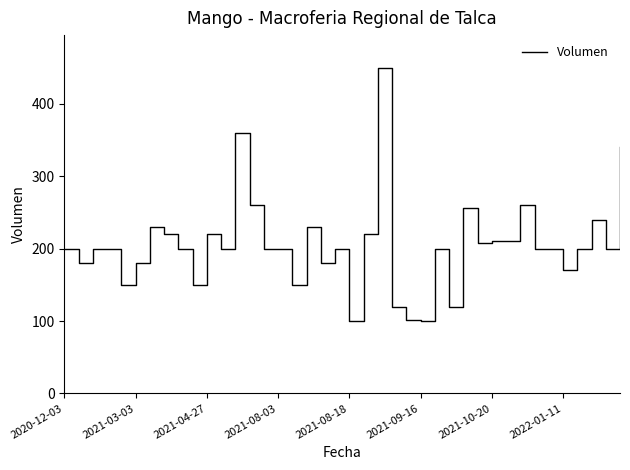

Is it true that the value at 37 is 240?

True